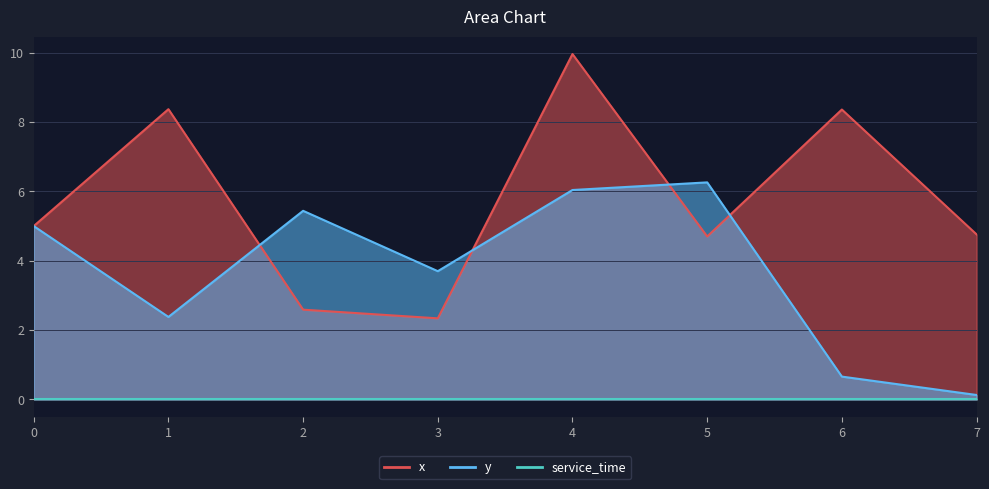

How many data points in y are less than 5?

4